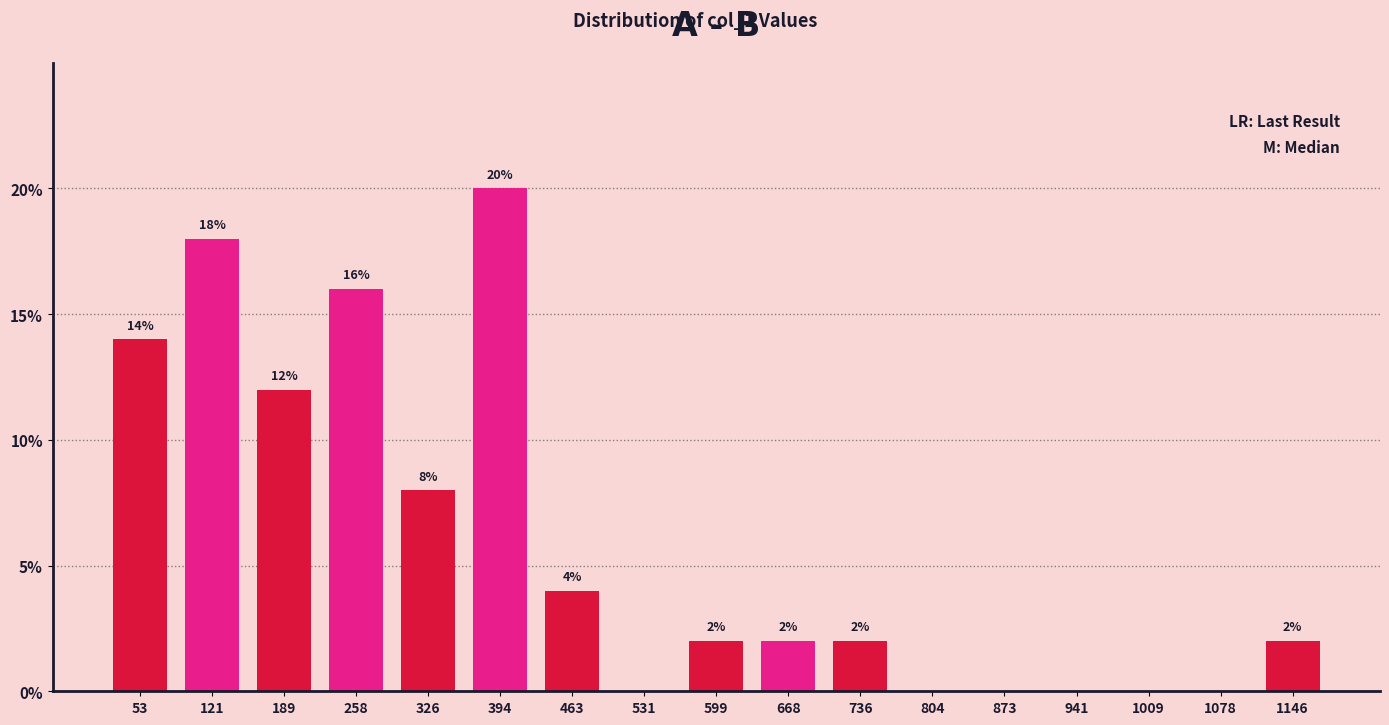

Reading right to left, list all the values displayed in this chart.

1146=2.0	1078=0.0	1009=0.0	941=0.0	873=0.0	804=0.0	736=2.0	668=2.0	599=2.0	531=0.0	463=4.0	394=20.0	326=8.0	258=16.0	189=12.0	121=18.0	53=14.0